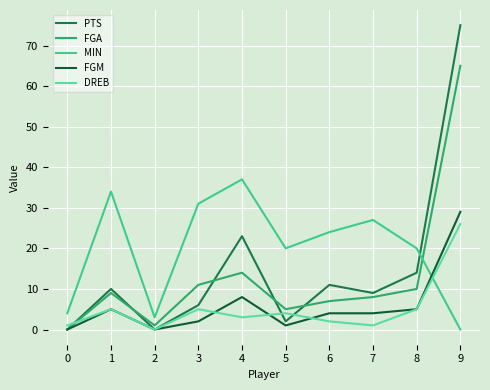

Reading left to right, extract all data points from this chart.

PTS: 0	10	0	6	23	2	11	9	14	75
FGA: 0	9	1	11	14	5	7	8	10	65
MIN: 4	34	3	31	37	20	24	27	20	0
FGM: 0	5	0	2	8	1	4	4	5	29
DREB: 1	5	0	5	3	4	2	1	5	26